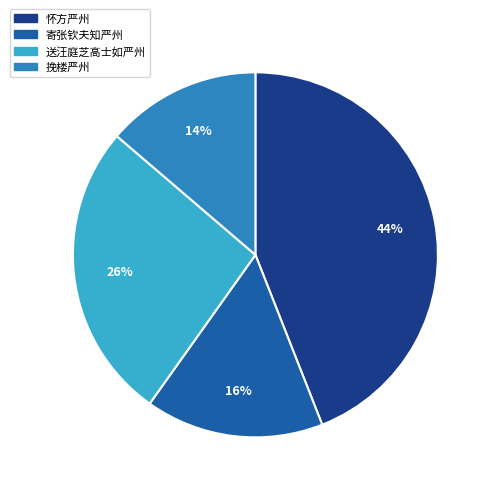

Which category has the biggest portion of the pie?

怀方严州